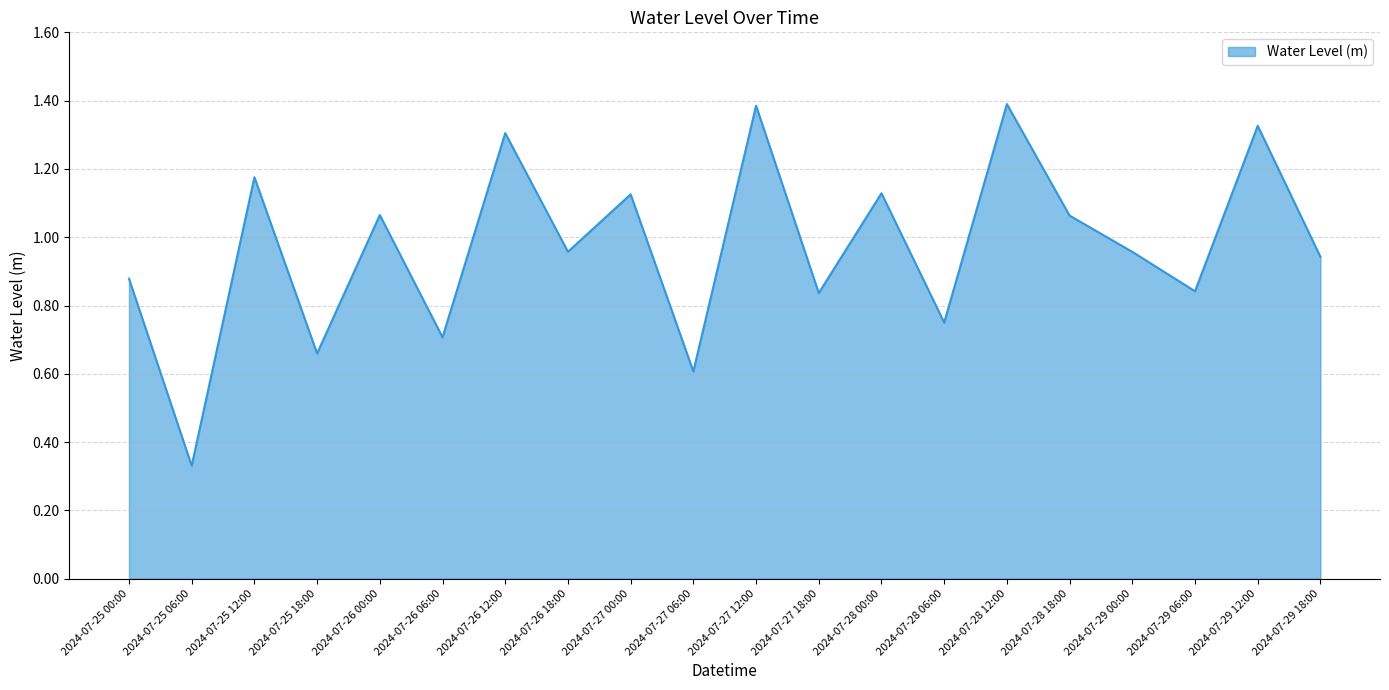

How many lines are shown in the chart?

1